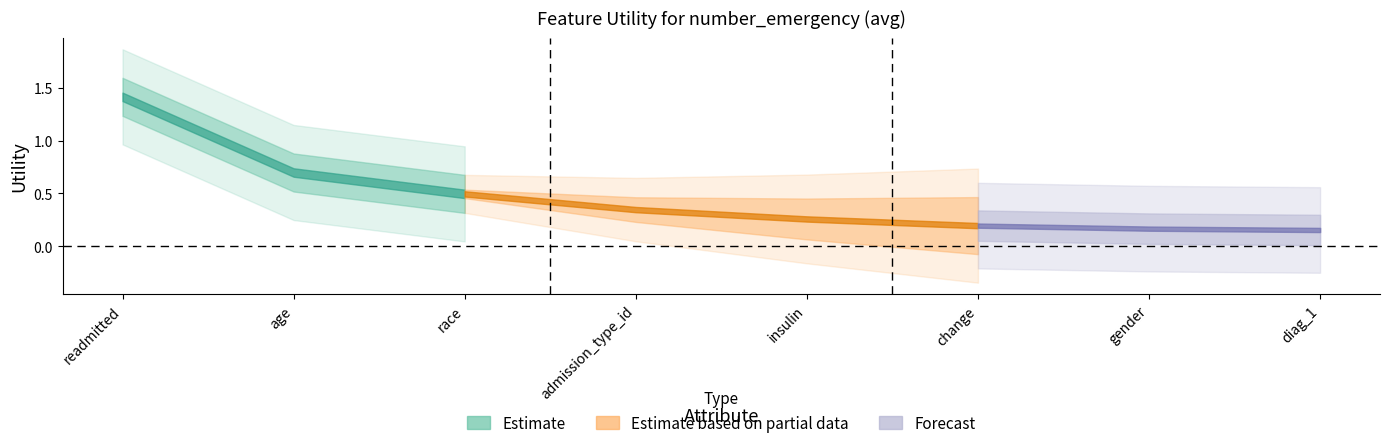

Does the chart display data point markers on the line(s)?

No